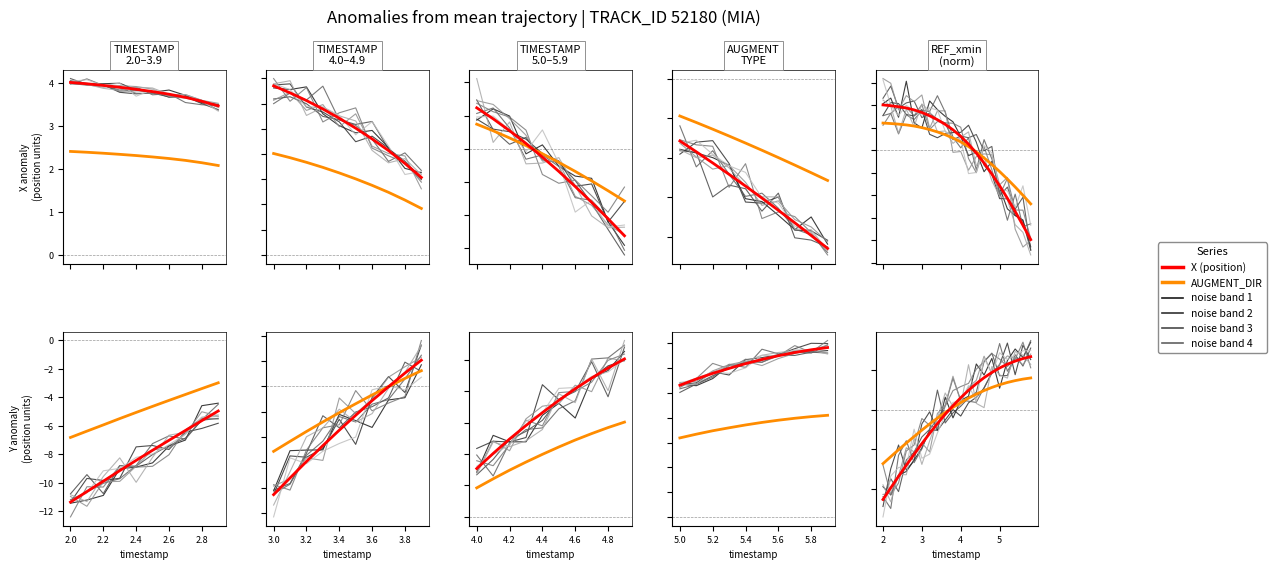

True or false: X and Y intersect in this chart.

False